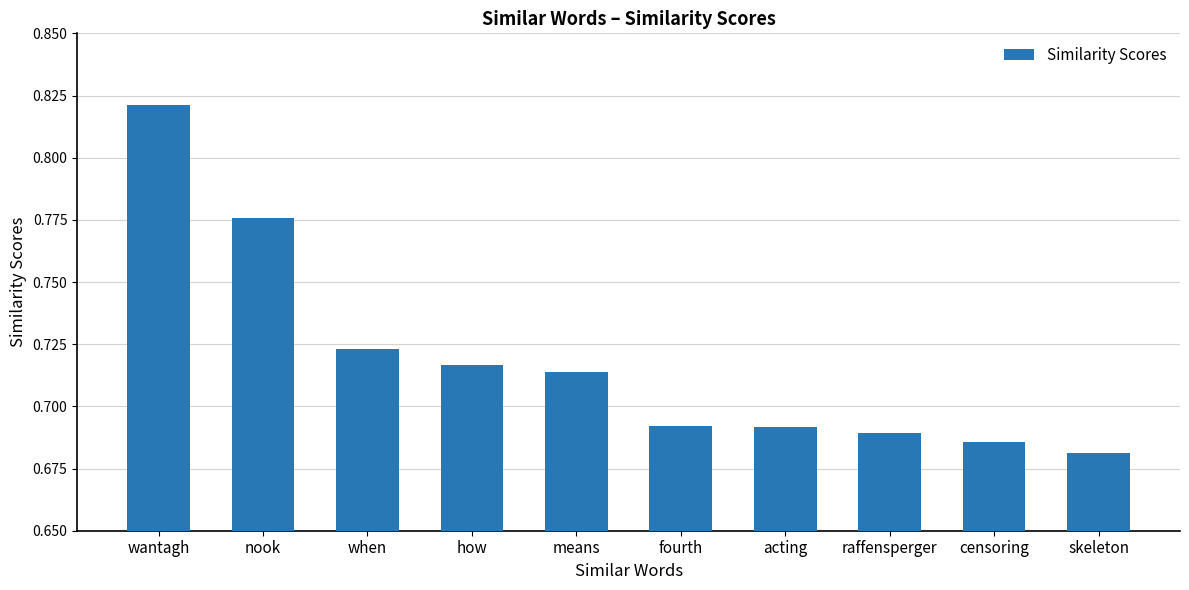

Count the values in the range 0 to 1.

10